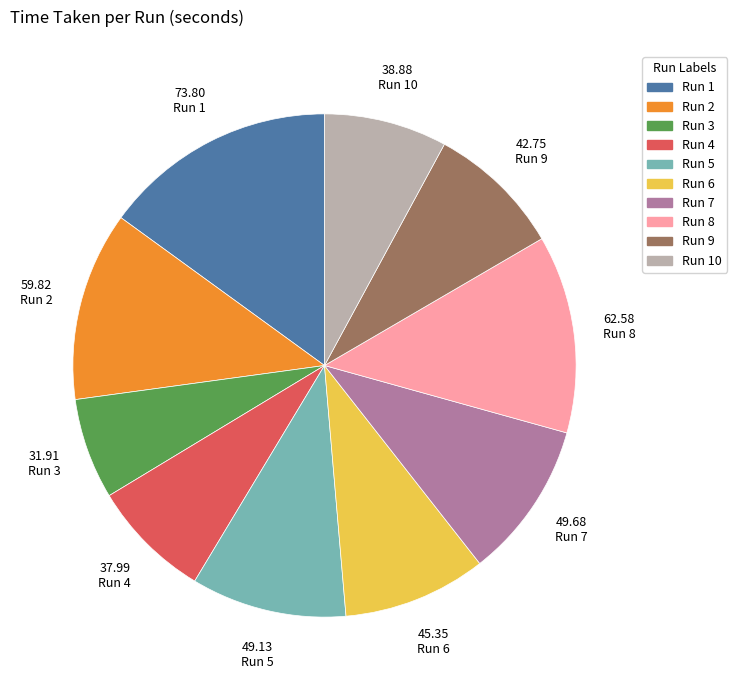

Is there a majority slice in this chart?

No